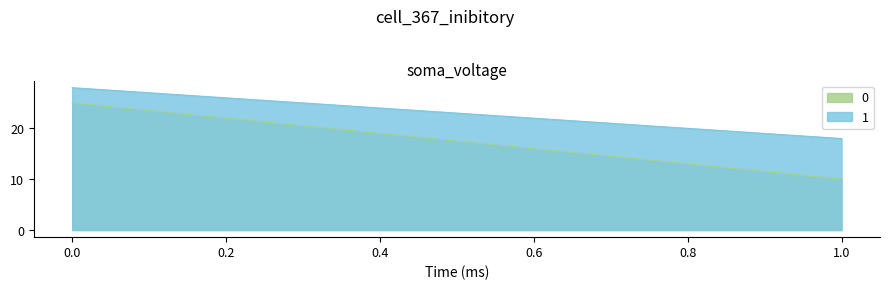

What is the average value of the 1 series?

23